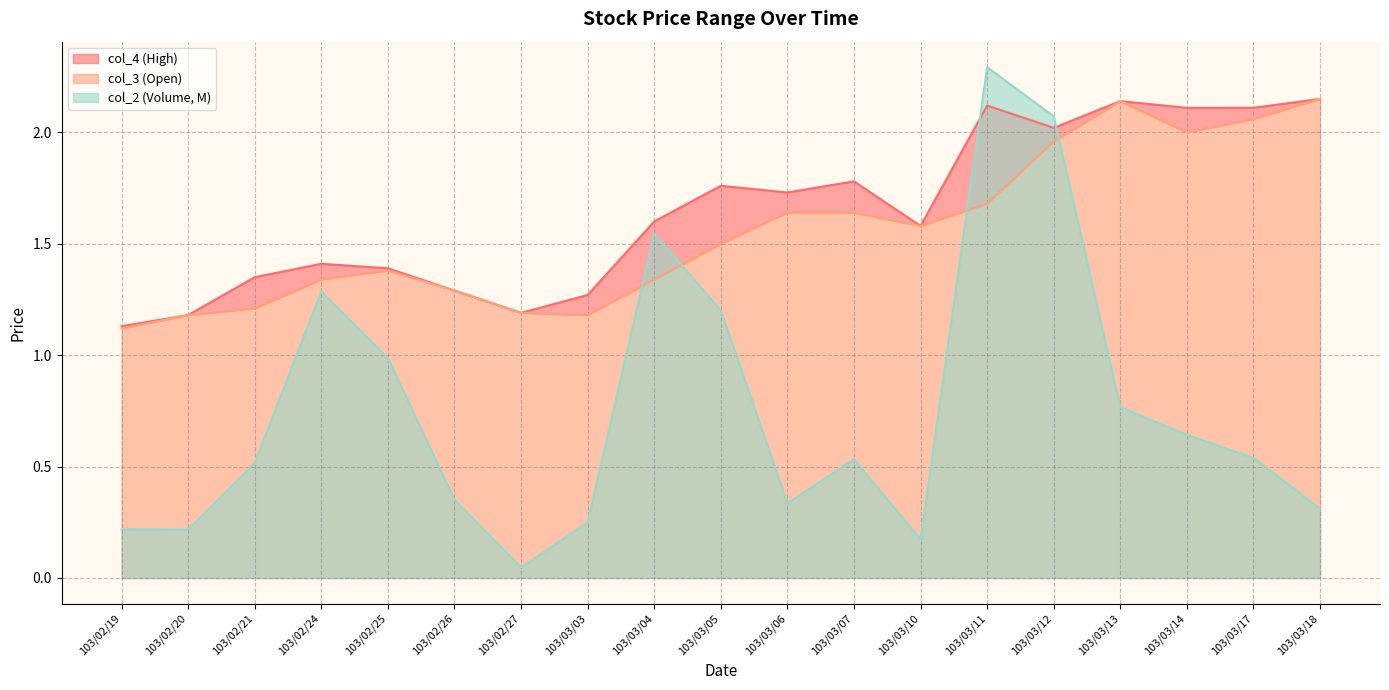

Which series has the largest total across all categories?

col_4